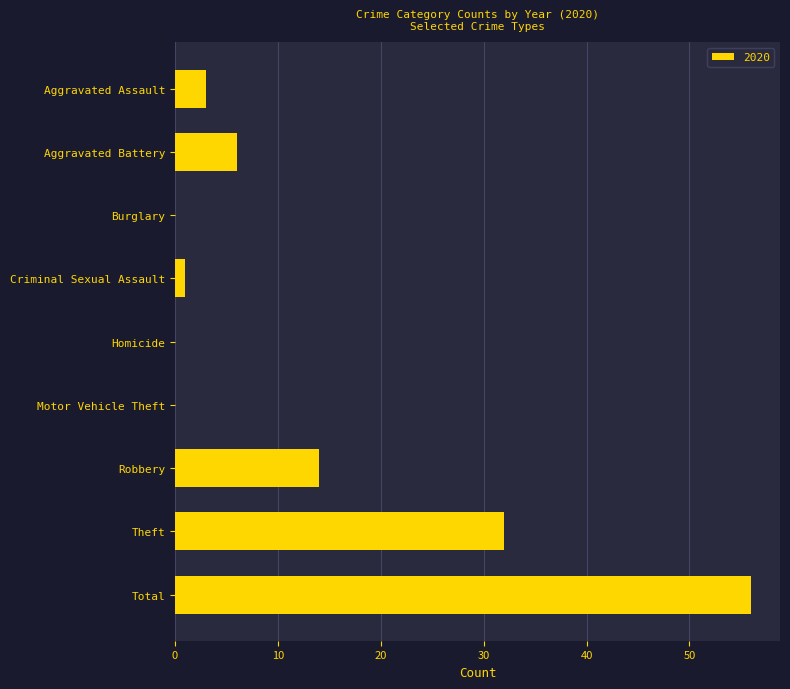

Reading top to bottom, extract all data points from this chart.

Aggravated Assault=3	Aggravated Battery=6	Burglary=0	Criminal Sexual Assault=1	Homicide=0	Motor Vehicle Theft=0	Robbery=14	Theft=32	Total=56